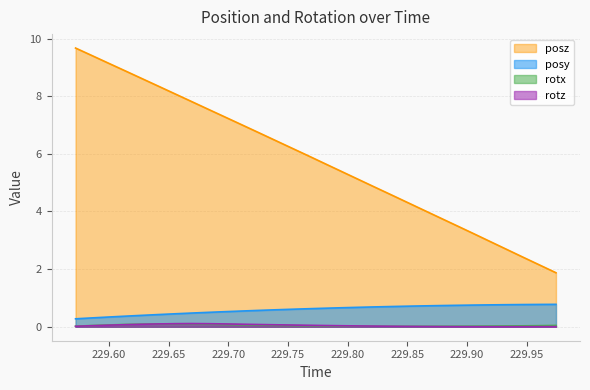

What is the maximum value shown in the chart?

9.7